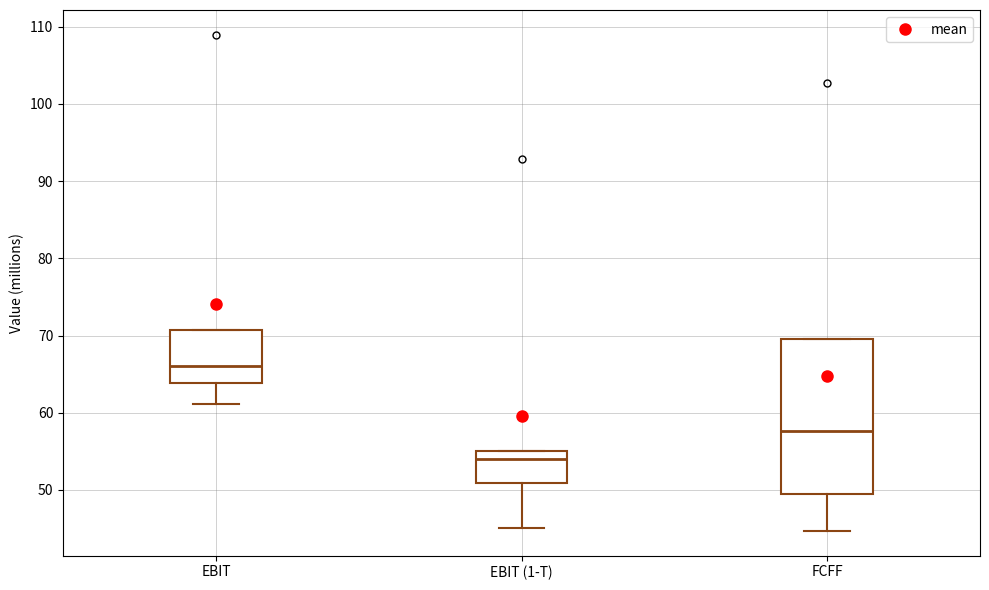

Reading left to right, transcribe this box plot: for each box, give where its median line is, the range the box spans, and where its two whiskers end, as read against the y-axis. The values are not printed on the chart, so give them approximately, as read against the axis.

EBIT: median 66, box 64 to 71, whiskers 61 to 71
EBIT (1-T): median 54, box 51 to 55, whiskers 45 to 55
FCFF: median 58, box 49 to 70, whiskers 45 to 70